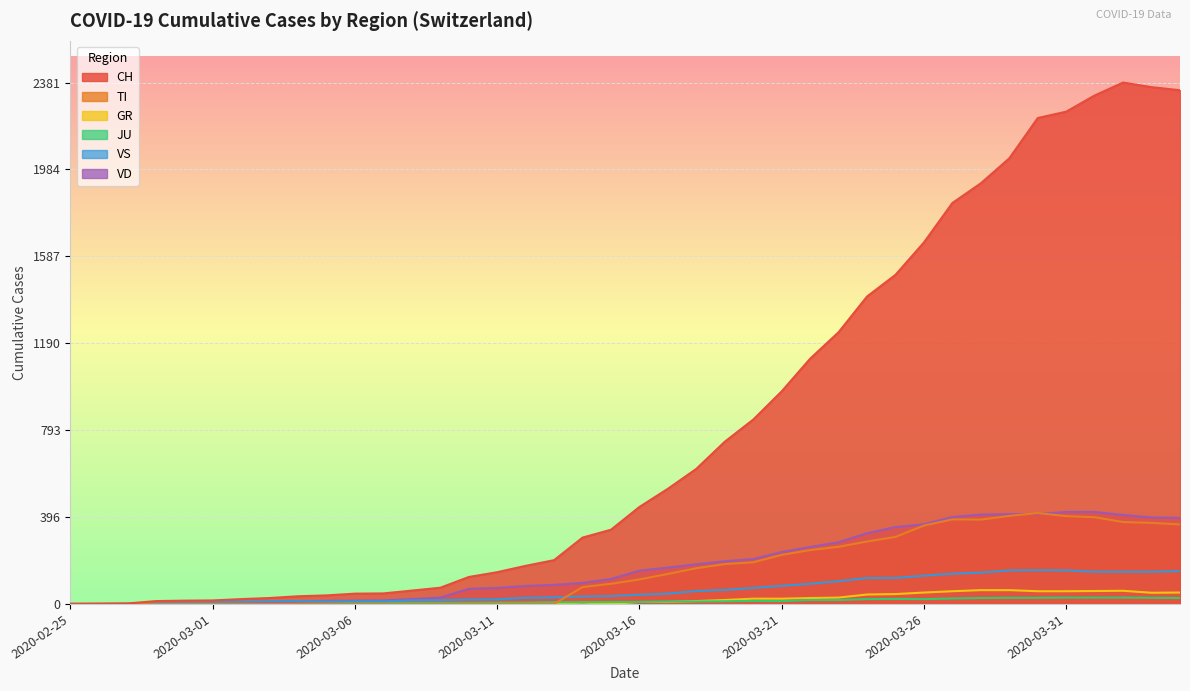

What is the sum of all VD values?

7030